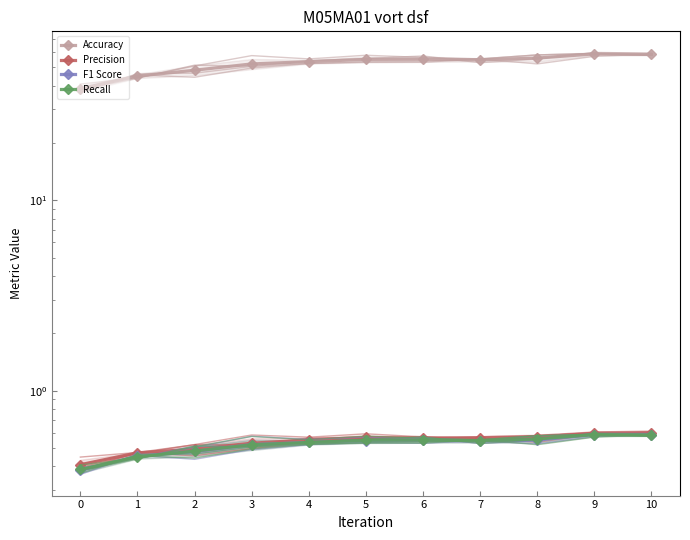

Count the Precision values in the range 0 to 1.

11